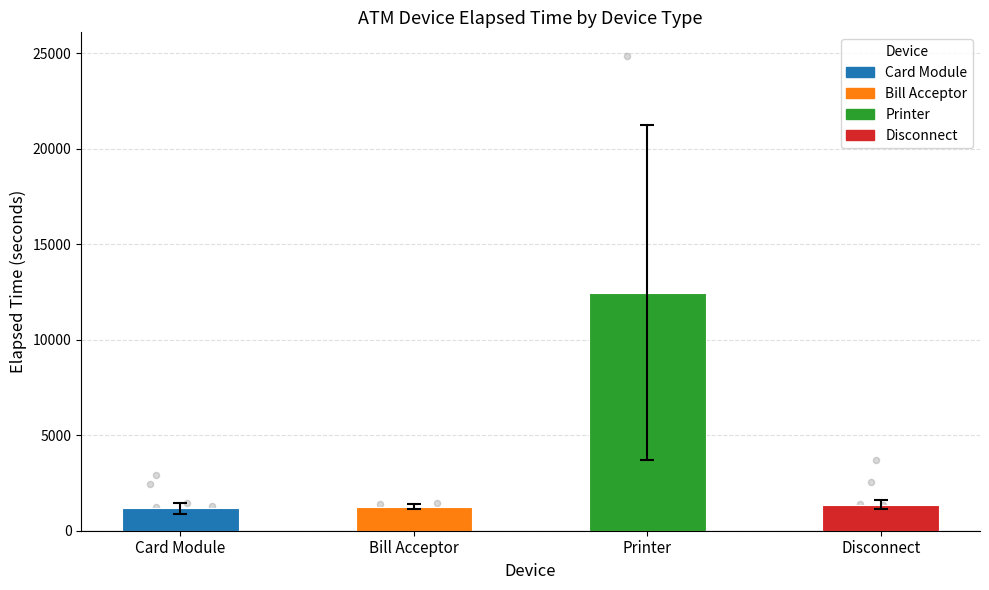

At how many categories does at least one series exceed 7545?

1